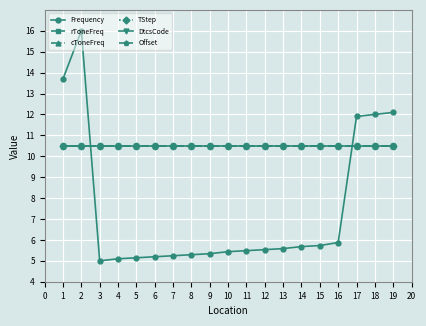

List the series in order of their peak value, lowest first.

rToneFreq, cToneFreq, TStep, DtcsCode, Offset, Frequency